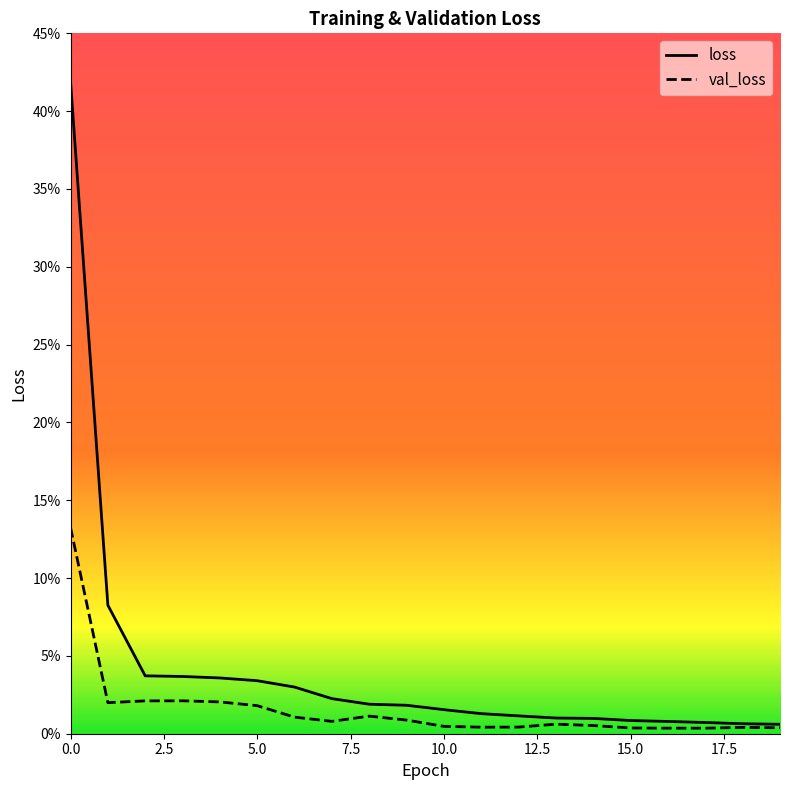

Is the value of loss at 10.0 greater than the value of val_loss at 0.0?

No